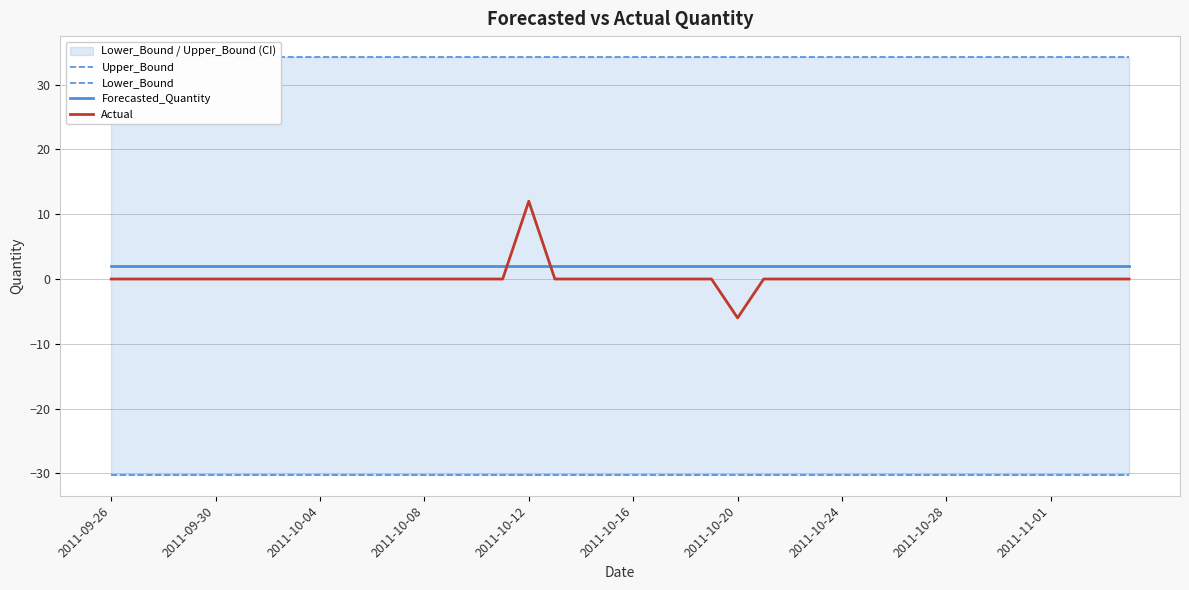

True or false: Forecasted_Quantity and Upper_Bound cross at least once.

False